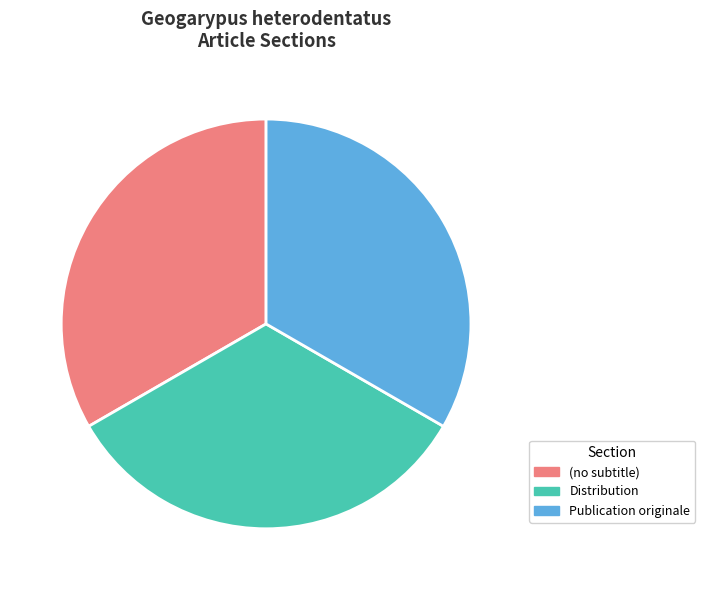

Does Publication originale account for over 50% of the chart?

No